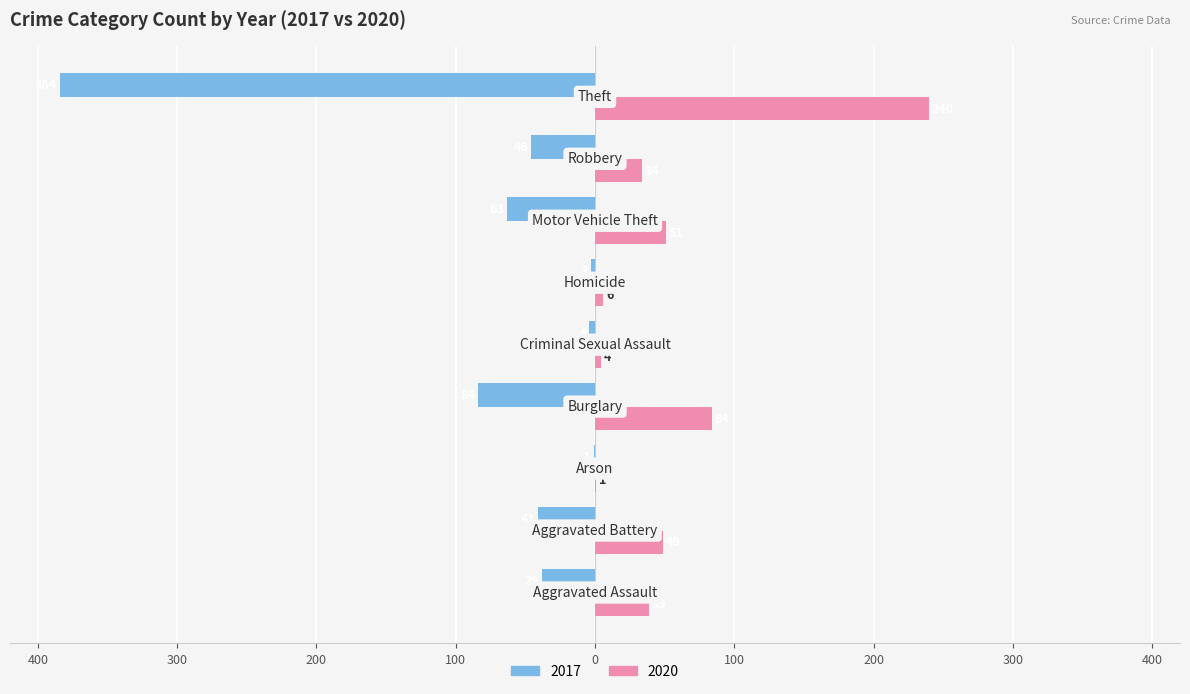

What are all the series names shown in the legend?

2017, 2020